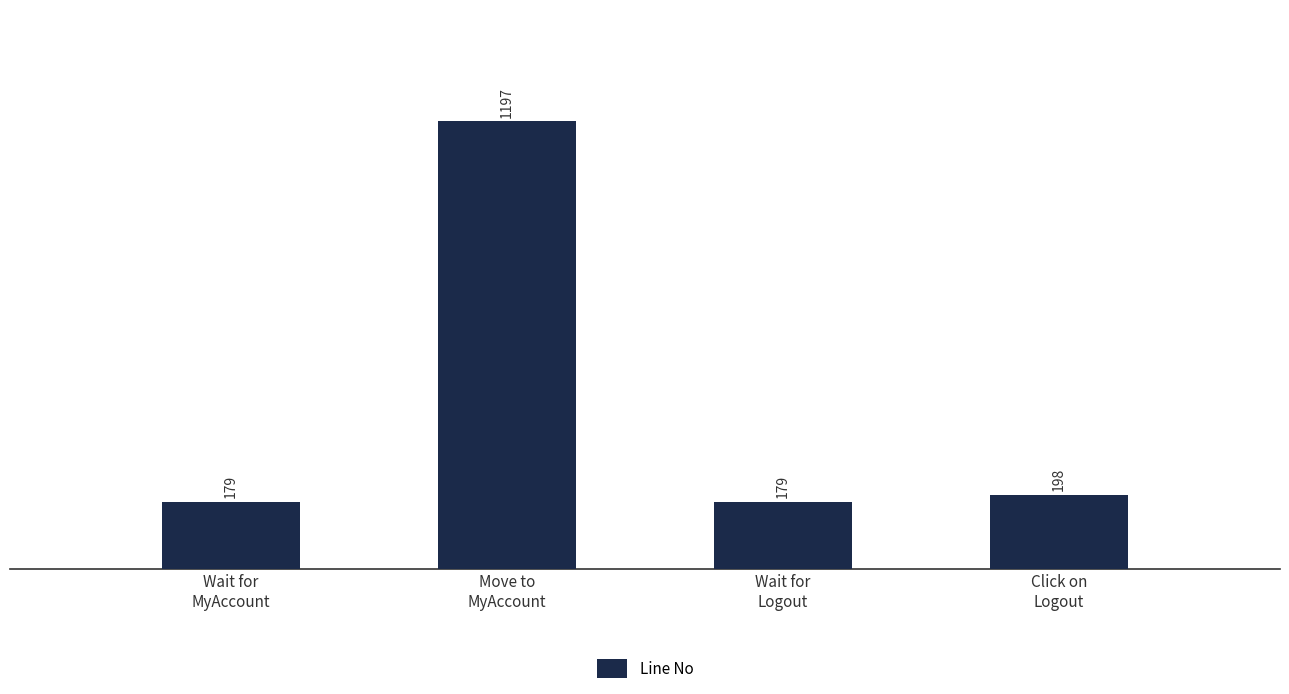

What is the average value?

438